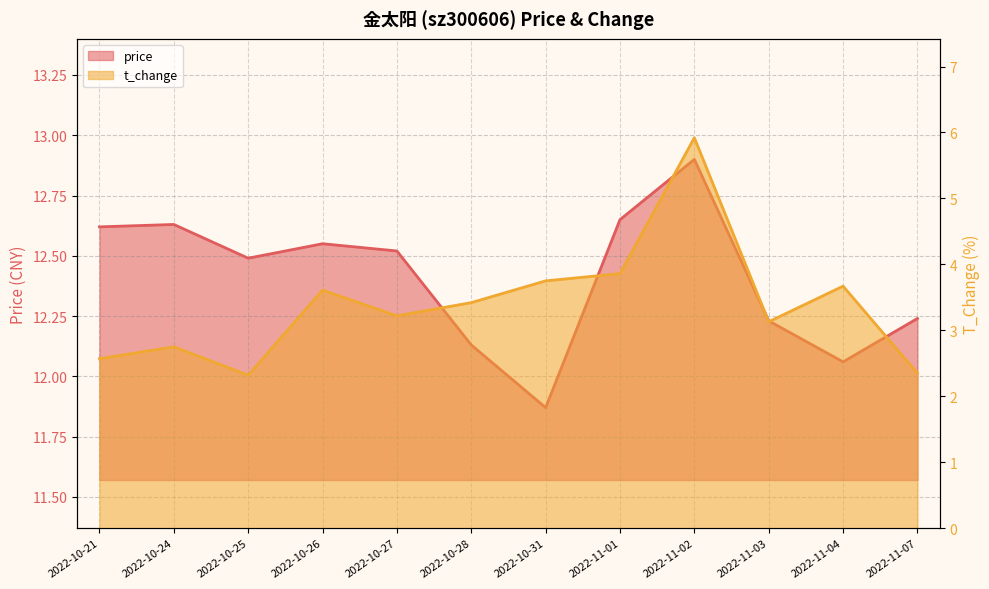

What is the difference between the maximum and minimum values in the t_change series?

3.6